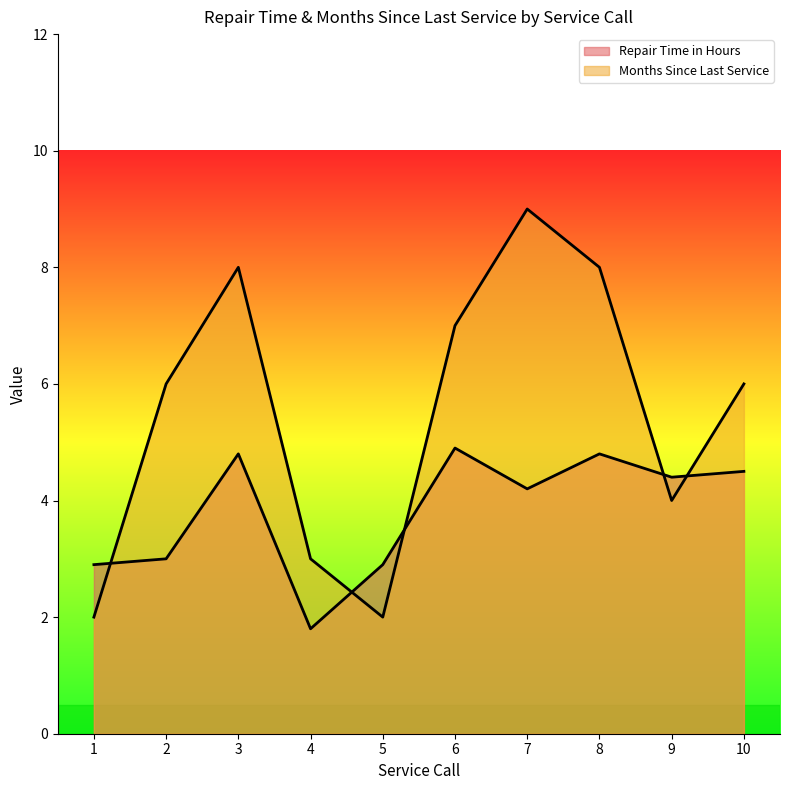

Which category has the highest value in the Repair Time in Hours series?

6